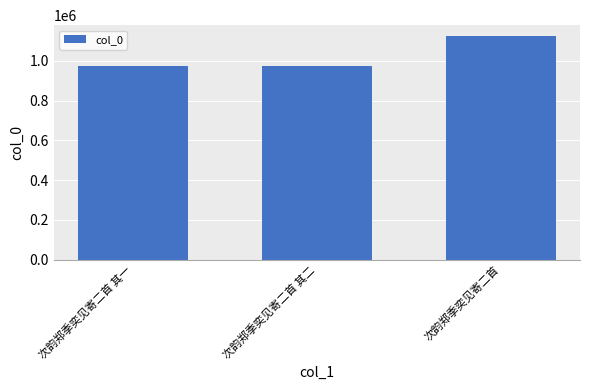

What is the difference between the maximum and second lowest values?

151243